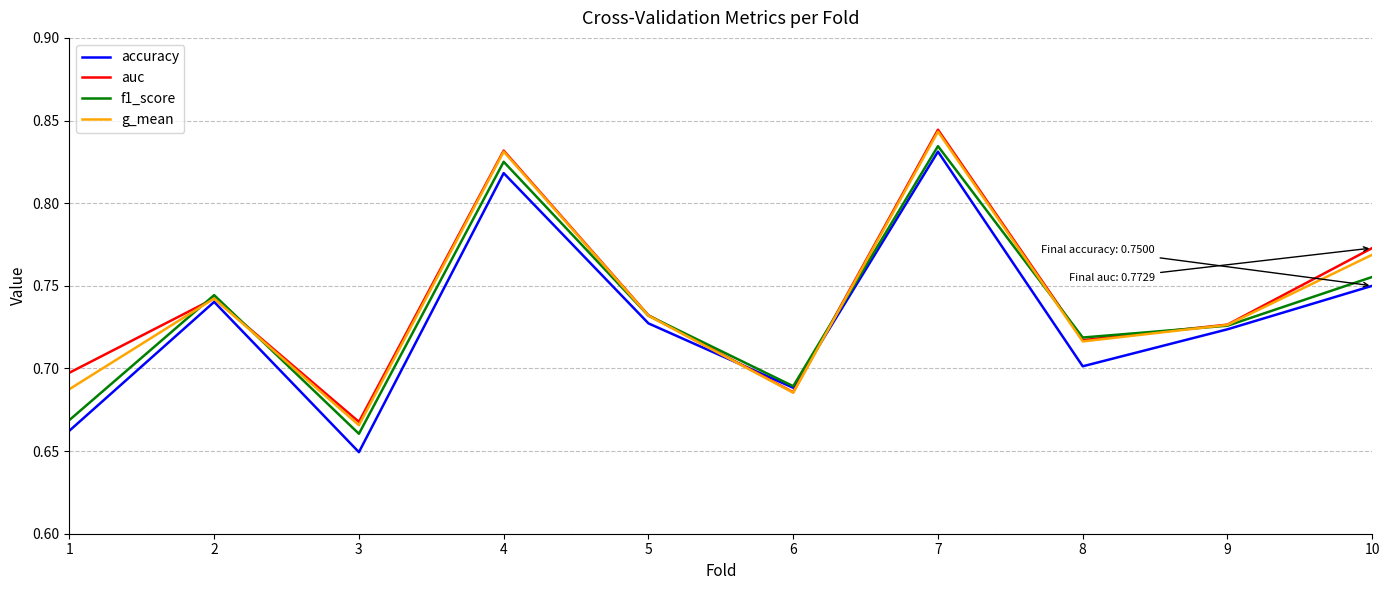

At how many categories does at least one series exceed 0?

10